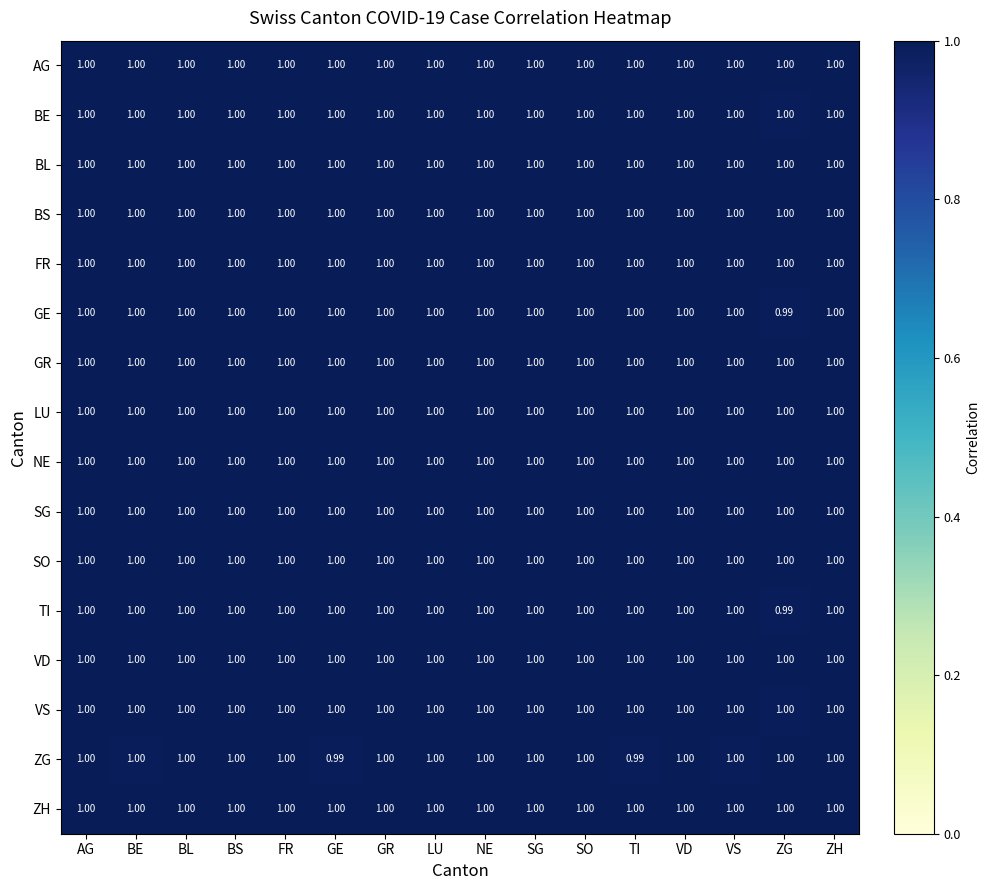

Between FR and TI, which series saw the biggest shift?

ZG